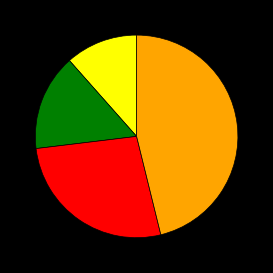

Is there a majority slice in this chart?

No